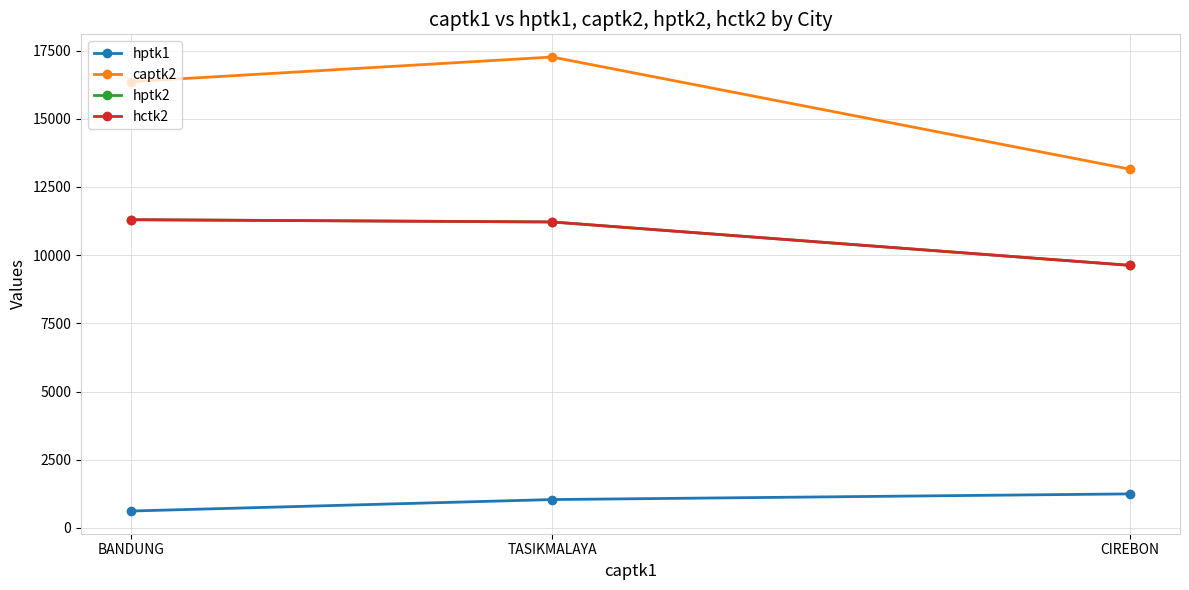

What is the label of the 3rd point from the right?

BANDUNG